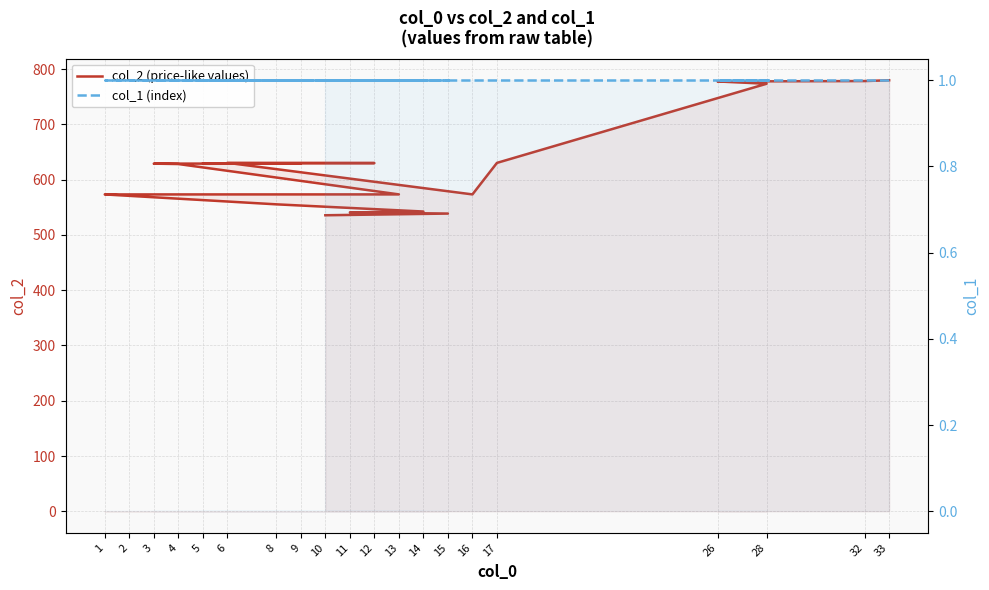

At which label does col_2 (price-like values) reach its minimum?

10